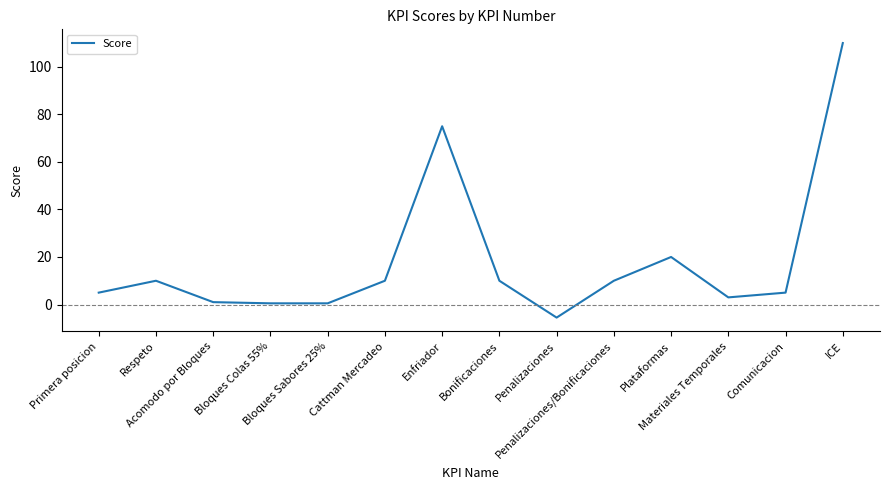

How many distinct data groups are displayed?

1